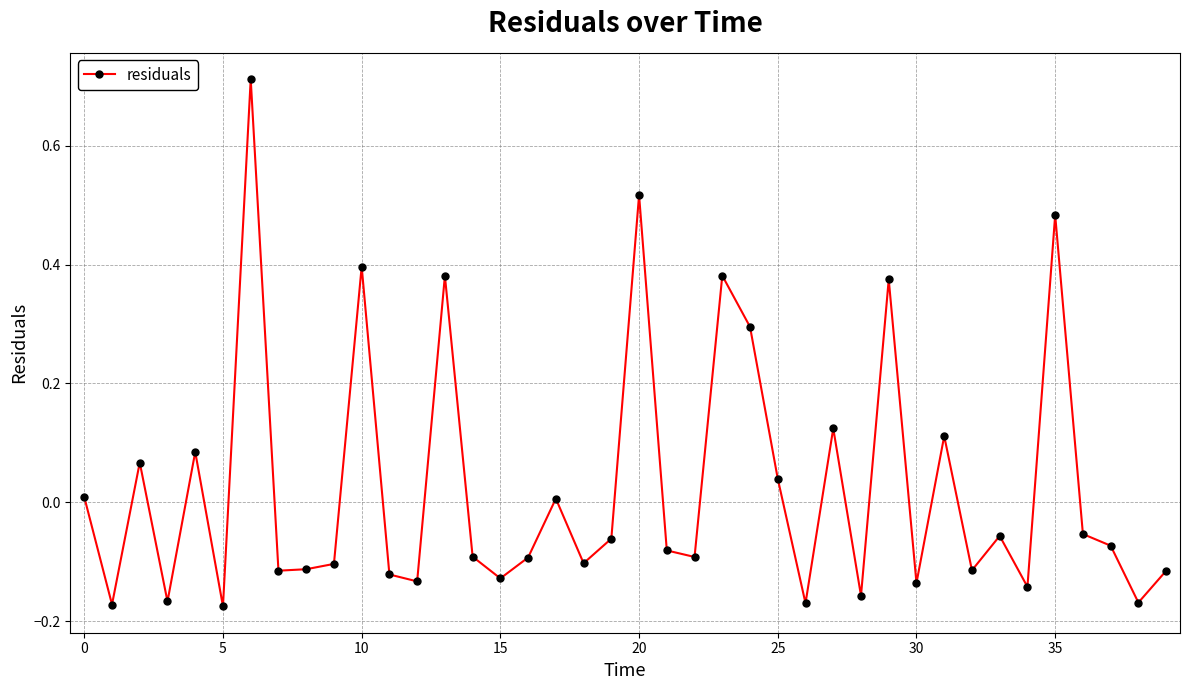

What is the value of the 25th point from the left?

0.3